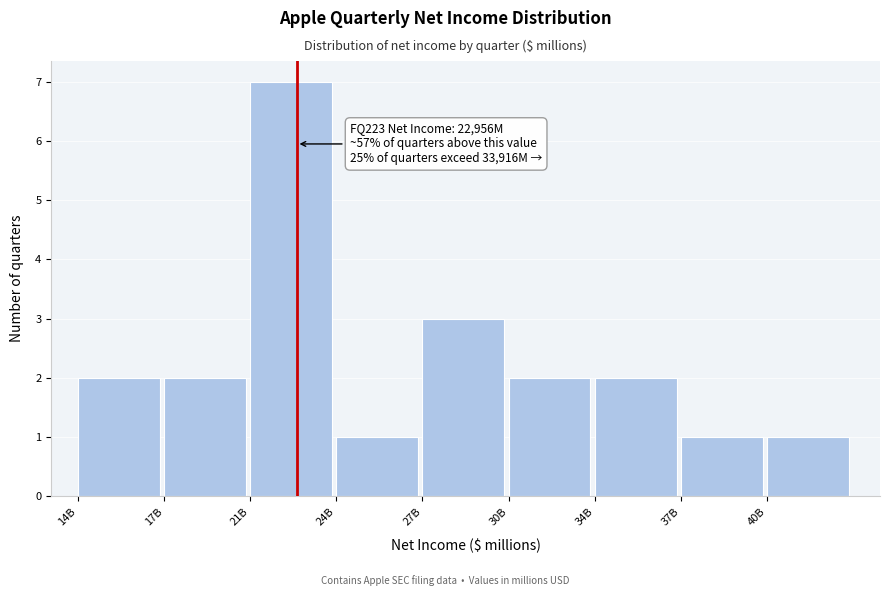

Reading right to left, transcribe all the data shown in this chart.

40B=1	37B=1	34B=2	30B=2	27B=3	24B=1	21B=7	17B=2	14B=2